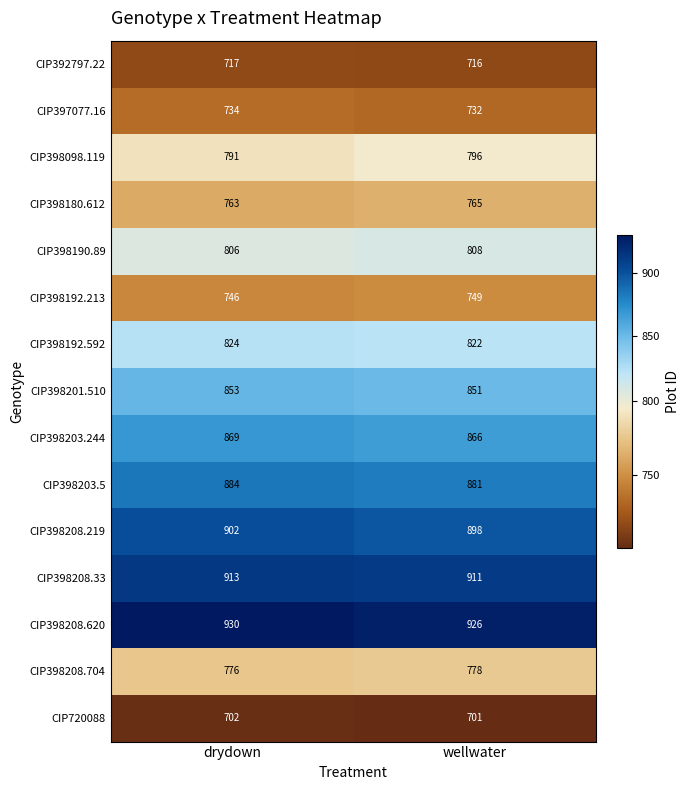

At which category is the sum across all series the highest?

drydown